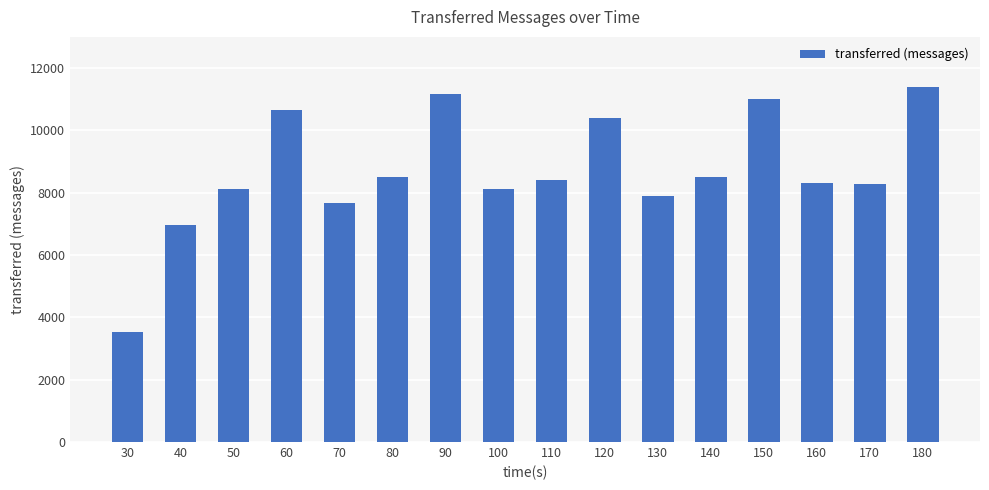

What is the value of the 10th bar from the left?

10400